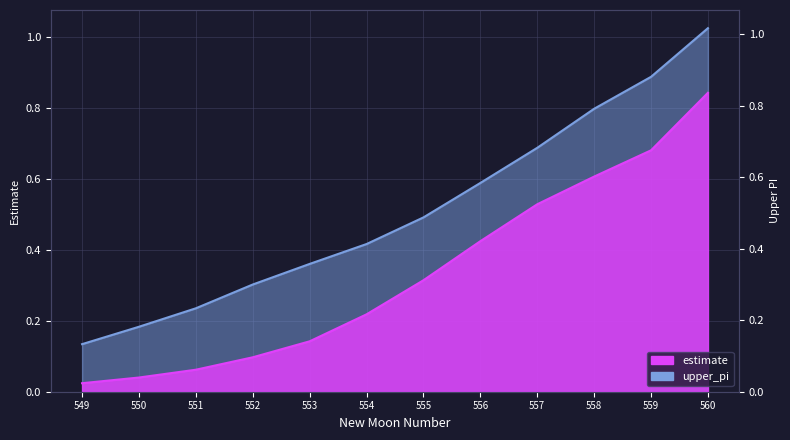

Reading left to right, extract all data points from this chart.

estimate: 549=0.0	550=0.0	551=0.1	552=0.1	553=0.1	554=0.2	555=0.3	556=0.4	557=0.5	558=0.6	559=0.7	560=0.8
upper_pi: 549=0.1	550=0.2	551=0.2	552=0.3	553=0.4	554=0.4	555=0.5	556=0.6	557=0.7	558=0.8	559=0.9	560=1.0